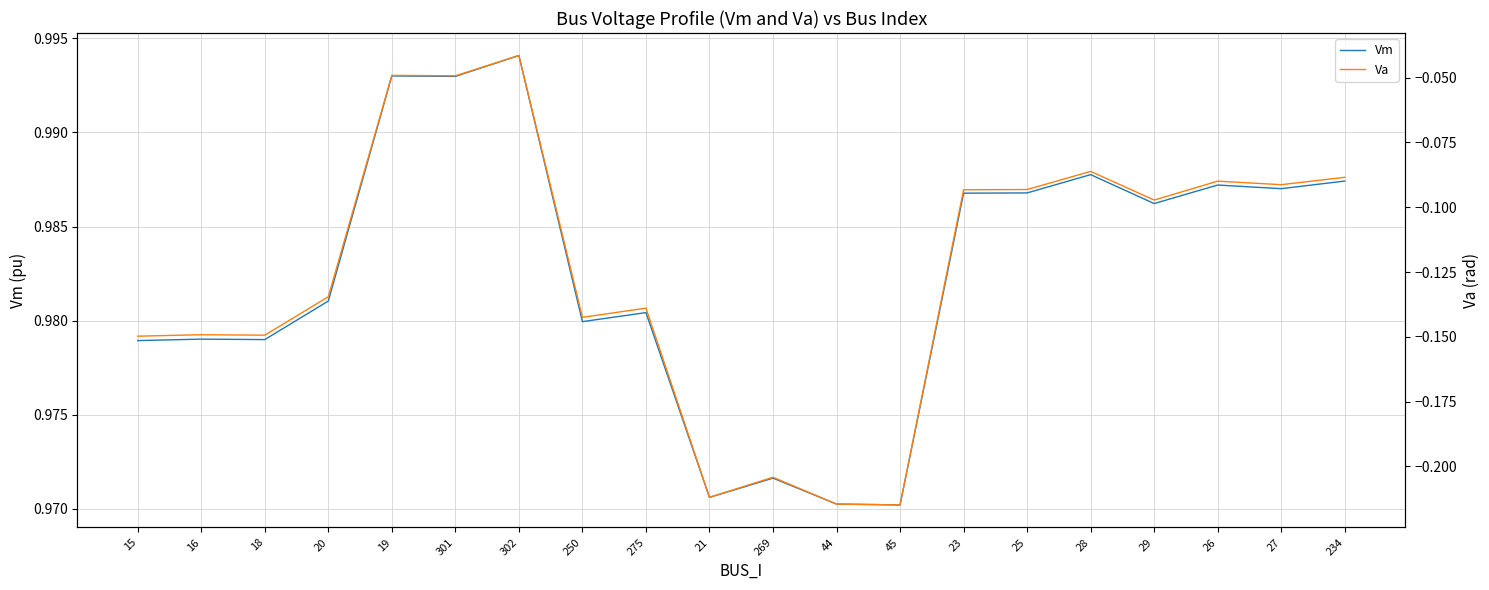

The Vm series shows 1.3 at 20. True or false?

False